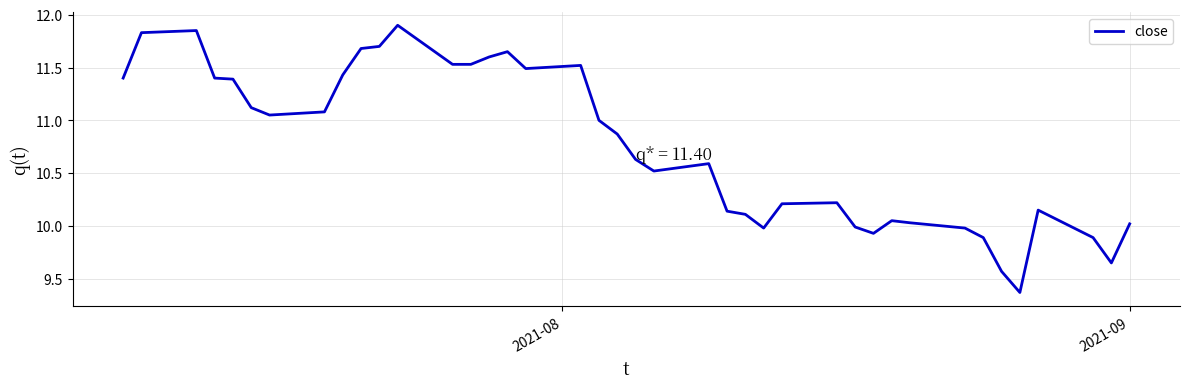

What is the difference between the maximum and minimum values?

2.5